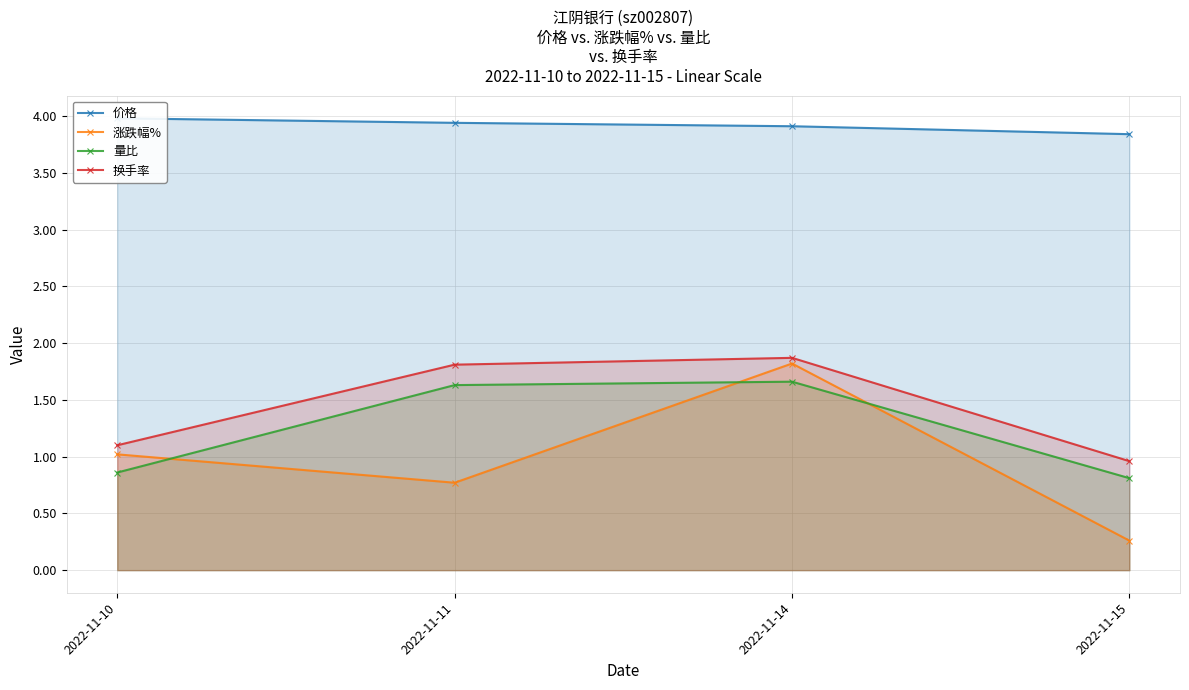

True or false: 涨跌幅% and 价格 intersect in this chart.

False